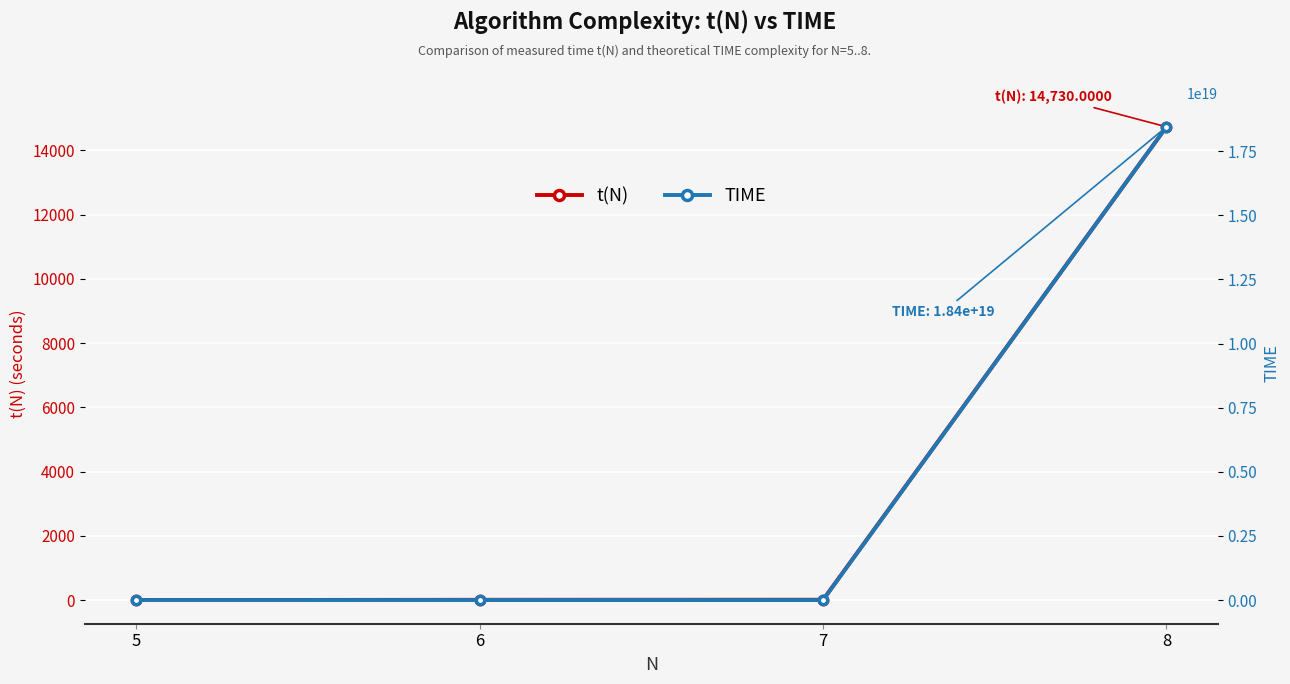

True or false: TIME has a value of 68719476736.0 at 6.

True